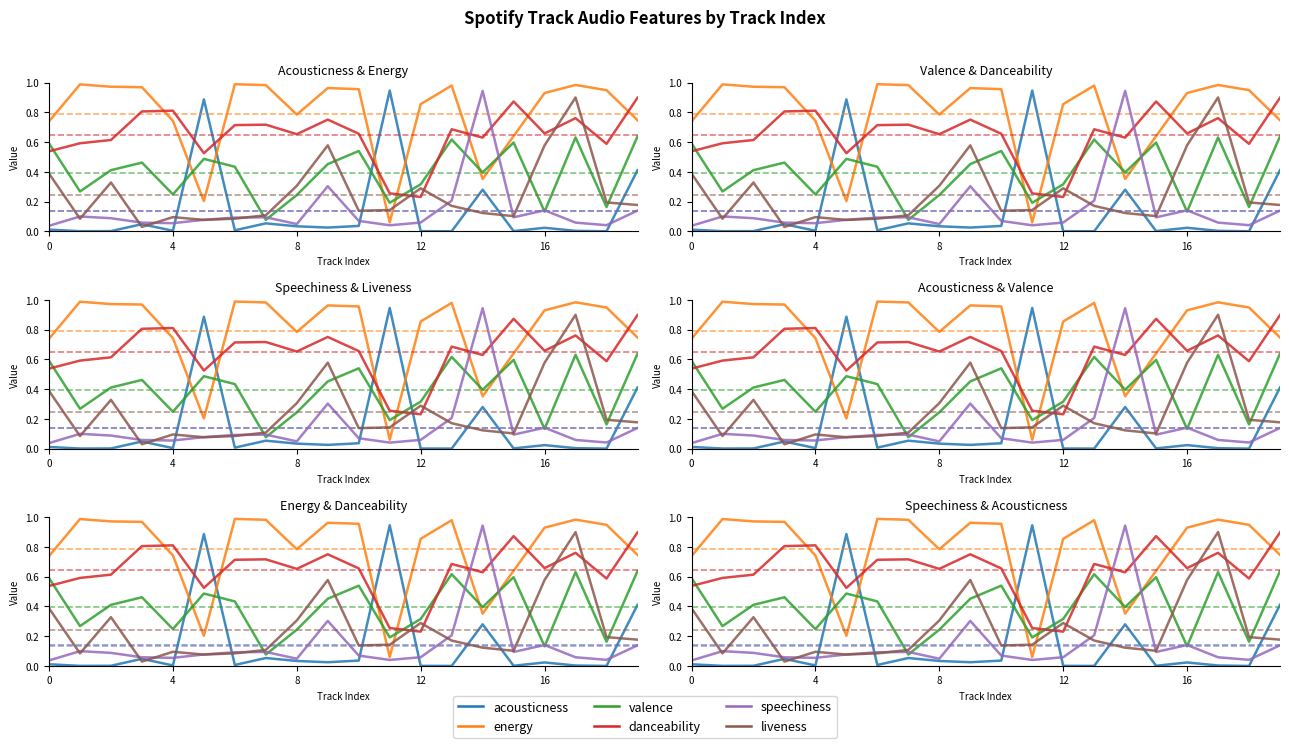

True or false: speechiness and danceability cross at least once.

True